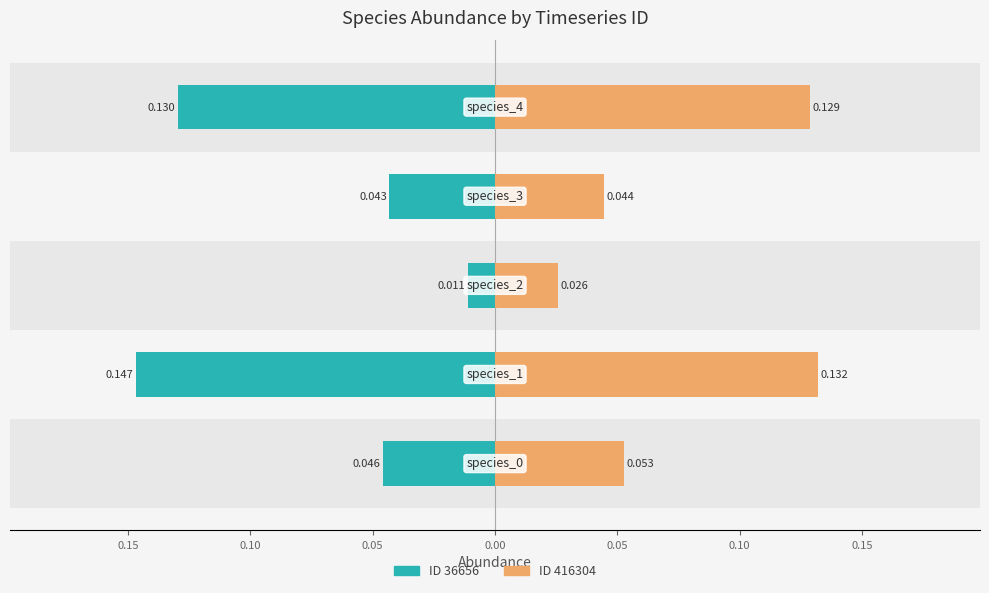

Is it true that 416304 equals 0.1 at species_0?

False